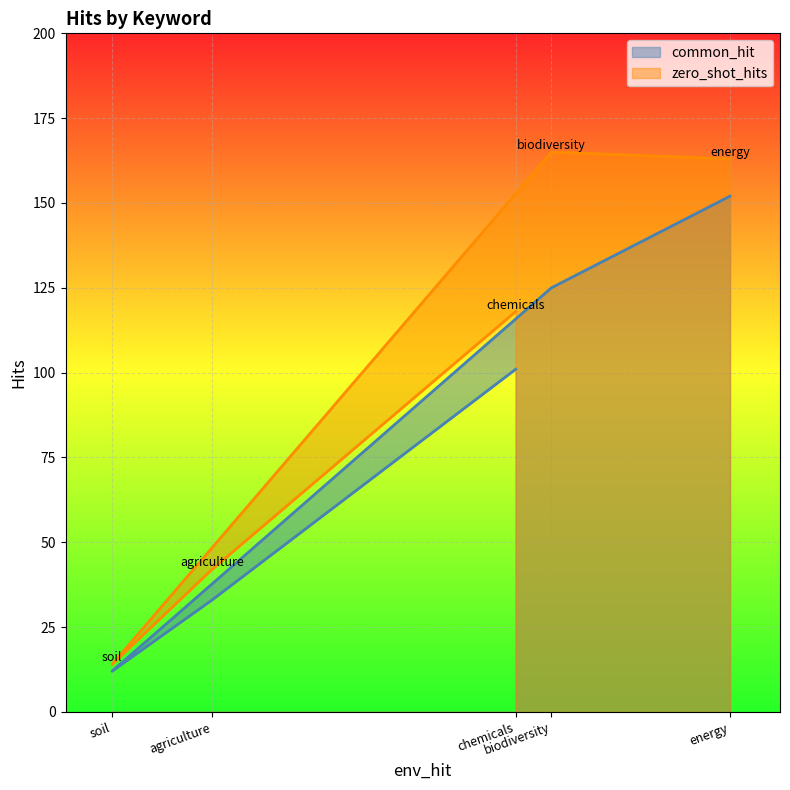

What is the total value across all series at soil?

26